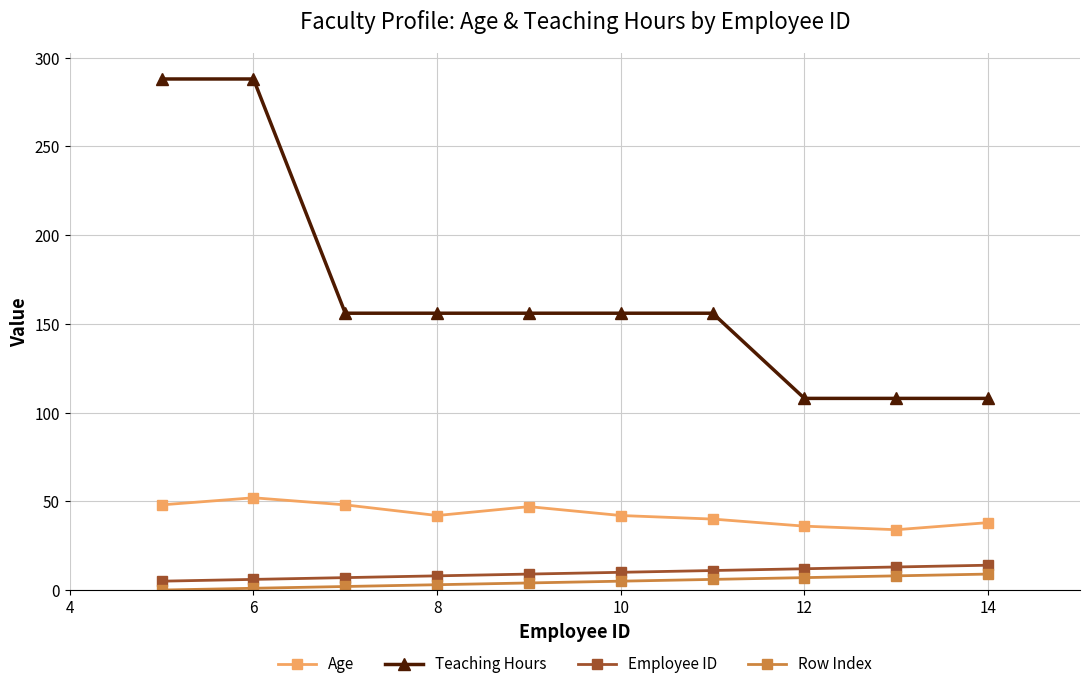

List the series in order of their peak value, highest first.

Teaching Hours, Age, Employee ID, Row Index